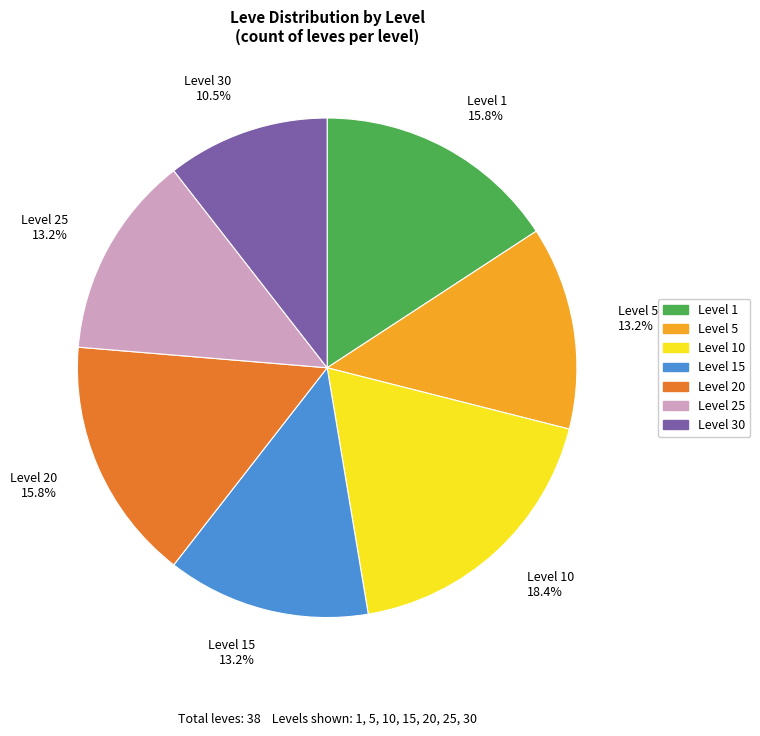

Between Level 10 18.4% and Level 30 10.5%, which is larger?

Level 10 18.4%